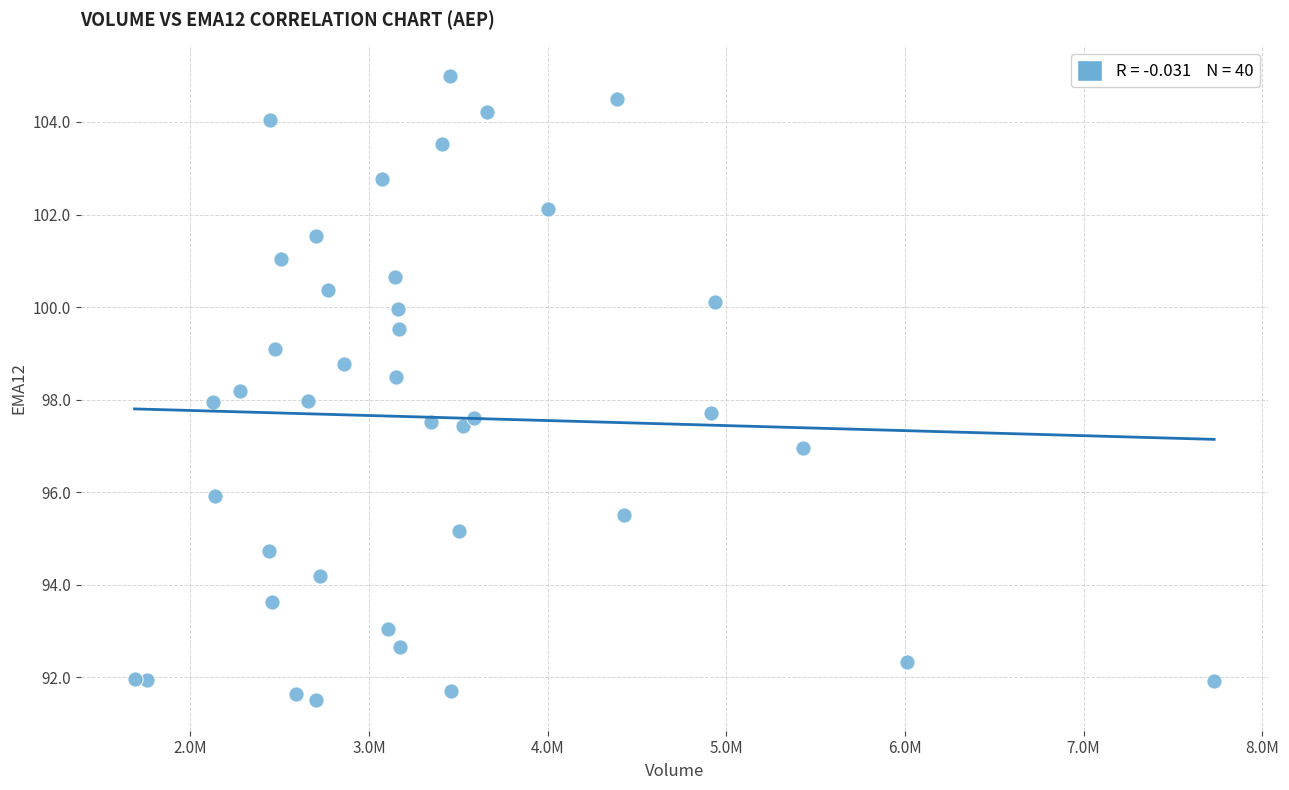

What is the range of Y values (max minus min)?

13.5